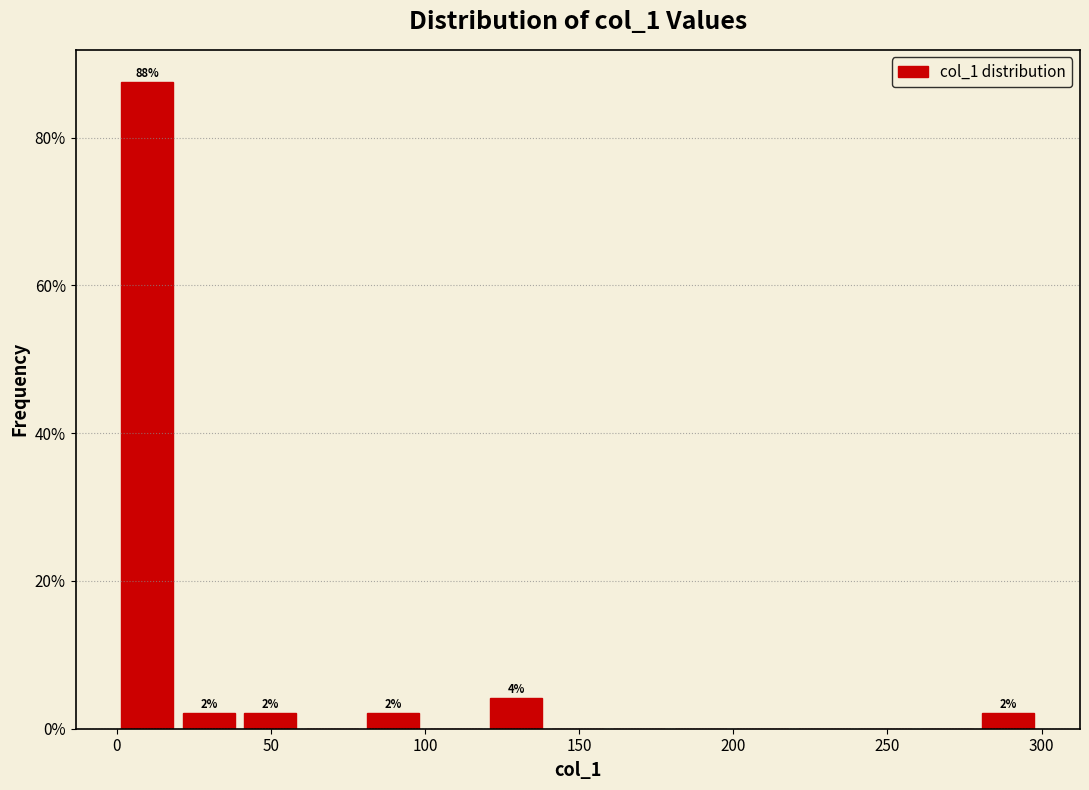

Around what value on the x-axis is the tallest bar? Give the approximate position of its centre, as read against the axis.

10